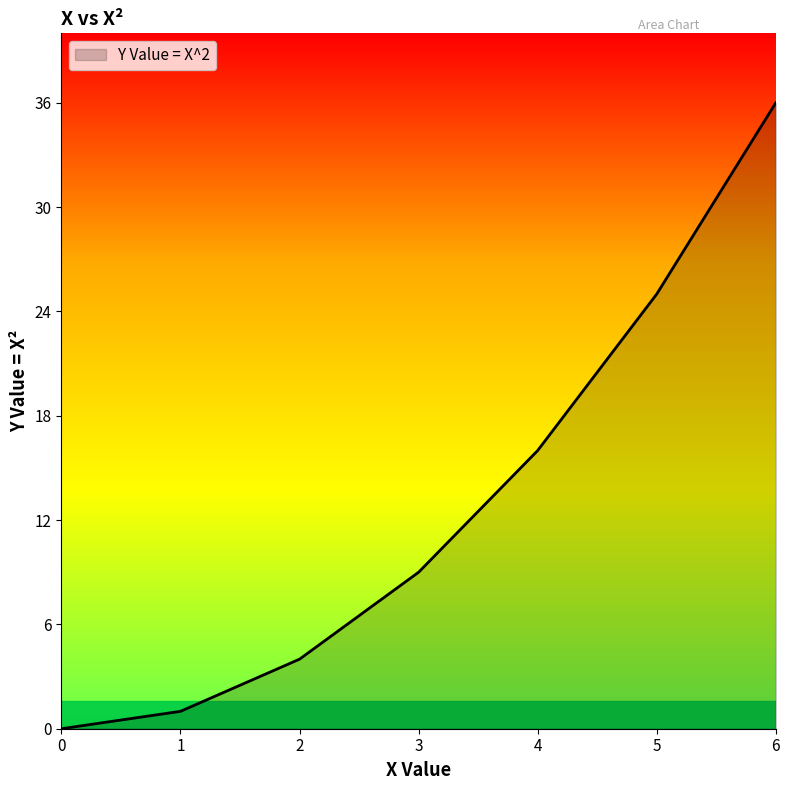

What is the approximate value at 6, to the nearest 5?

35